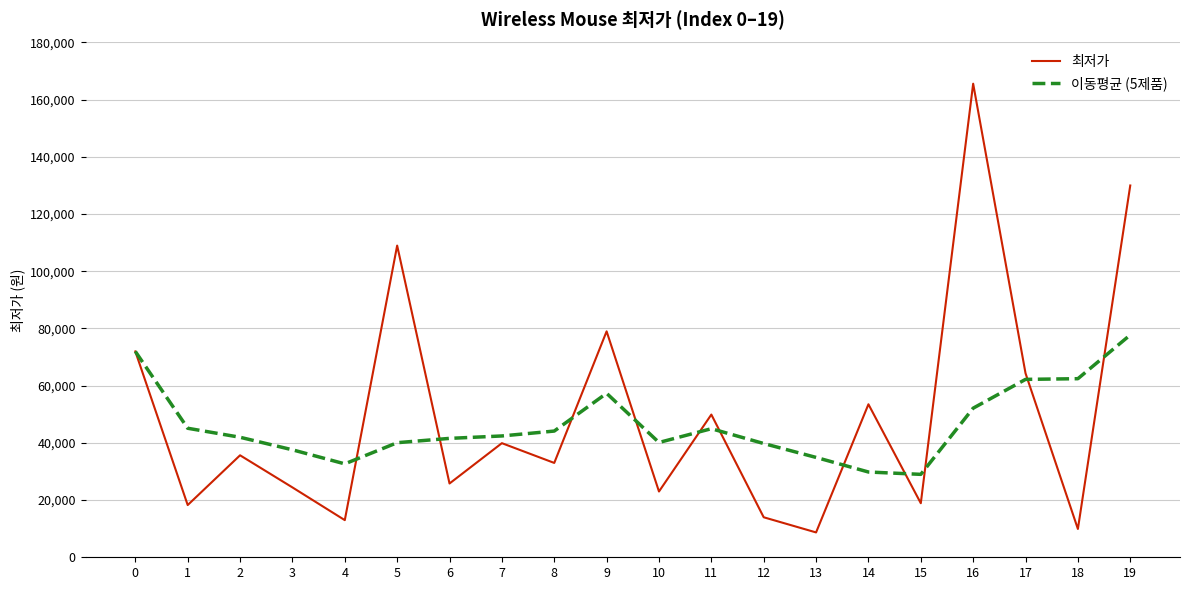

Which series has the widest spread of values?

최저가